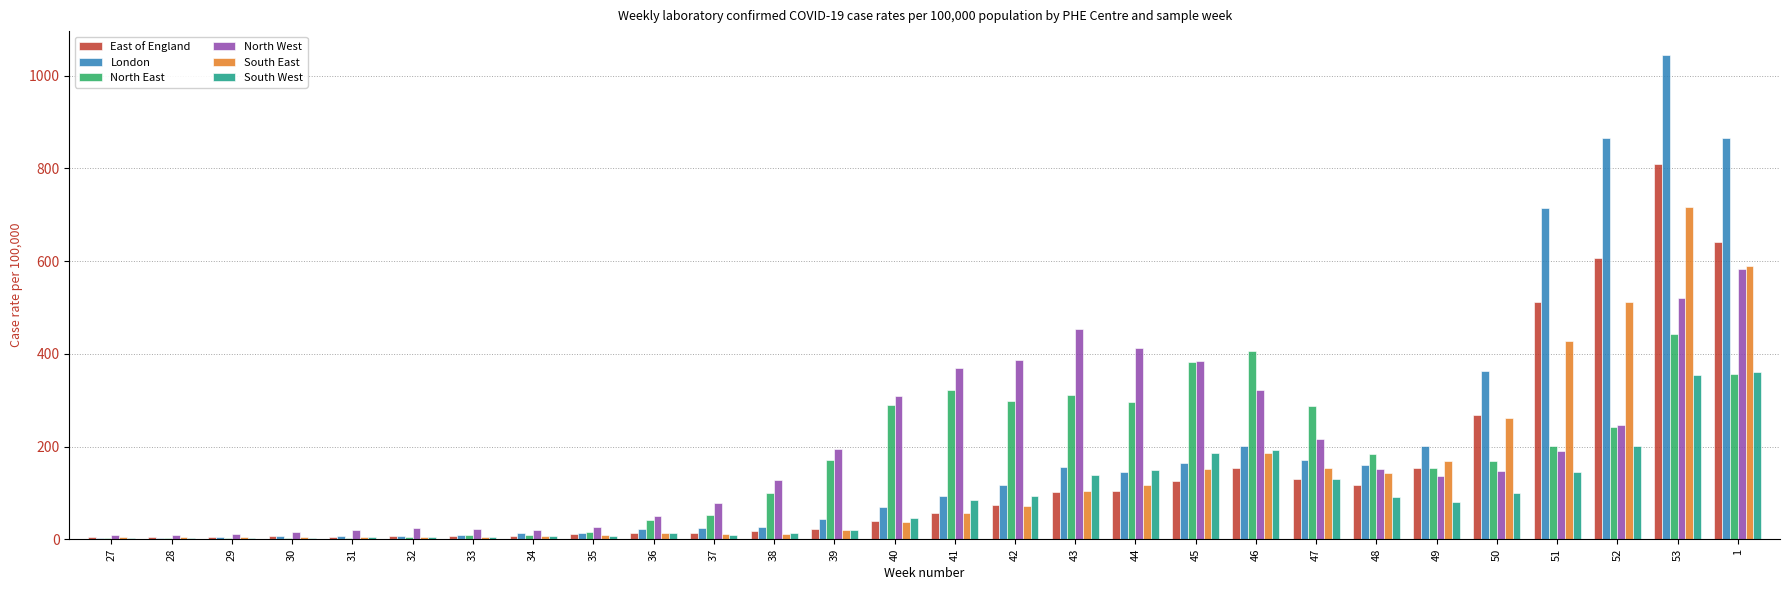

Which category has the highest value in the London series?

53